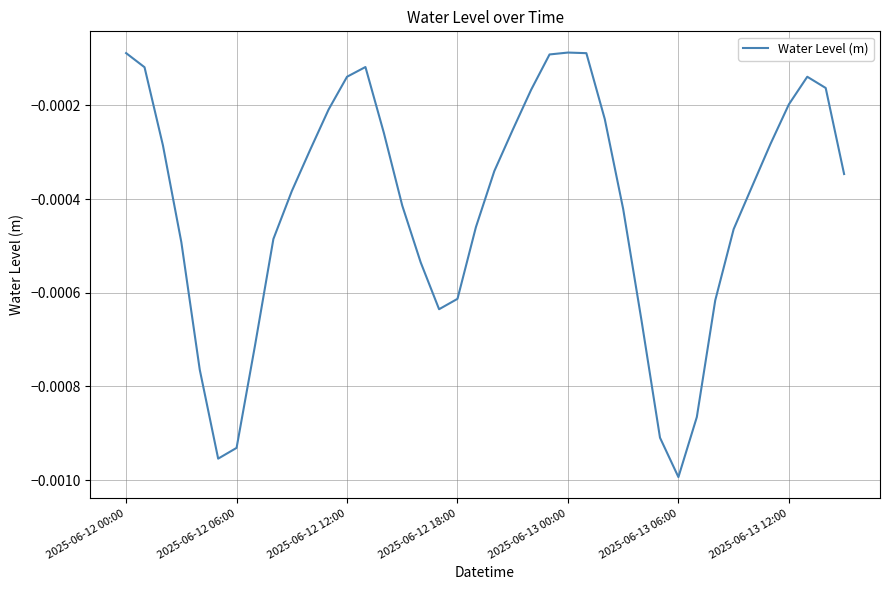

Is this an area chart (filled region under the line)?

No